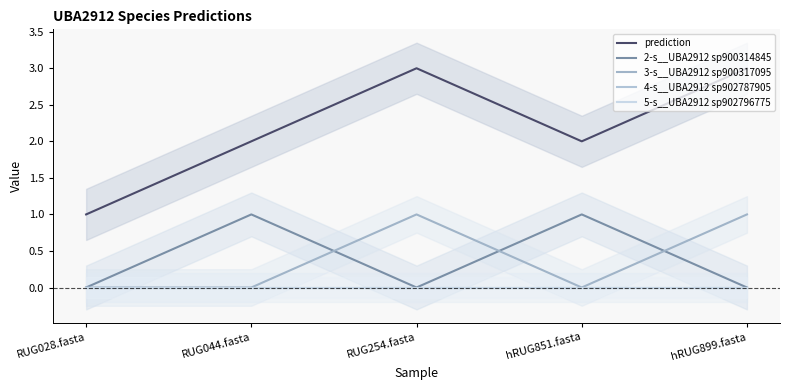

How many lines are shown in the chart?

5